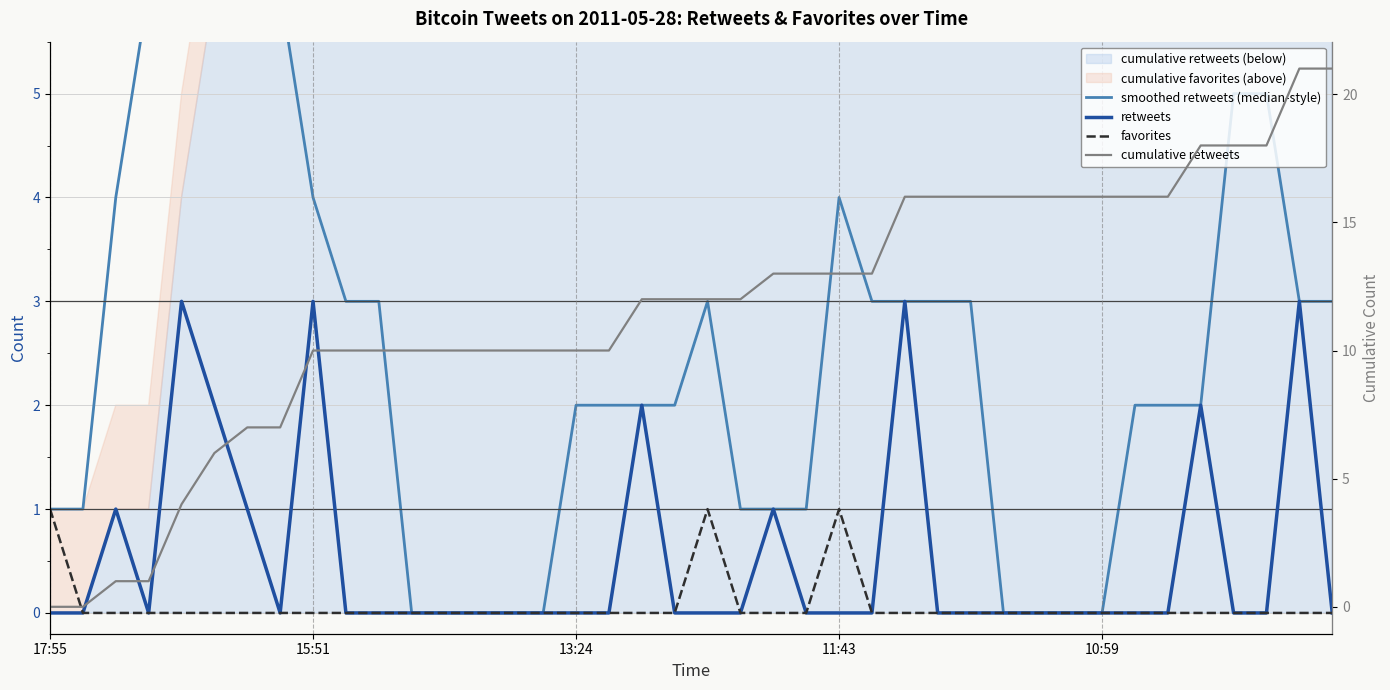

How many positive values does the cumulative retweets series have?

38